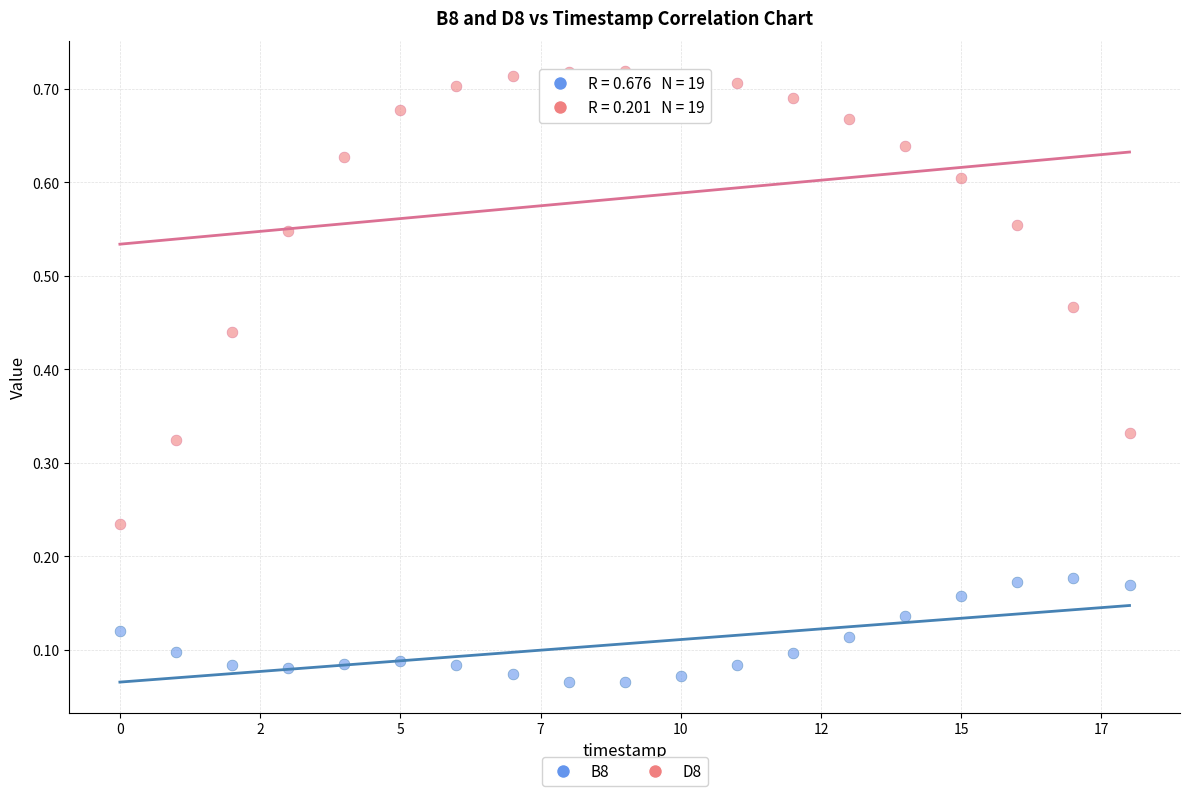

How many data points are displayed?

38